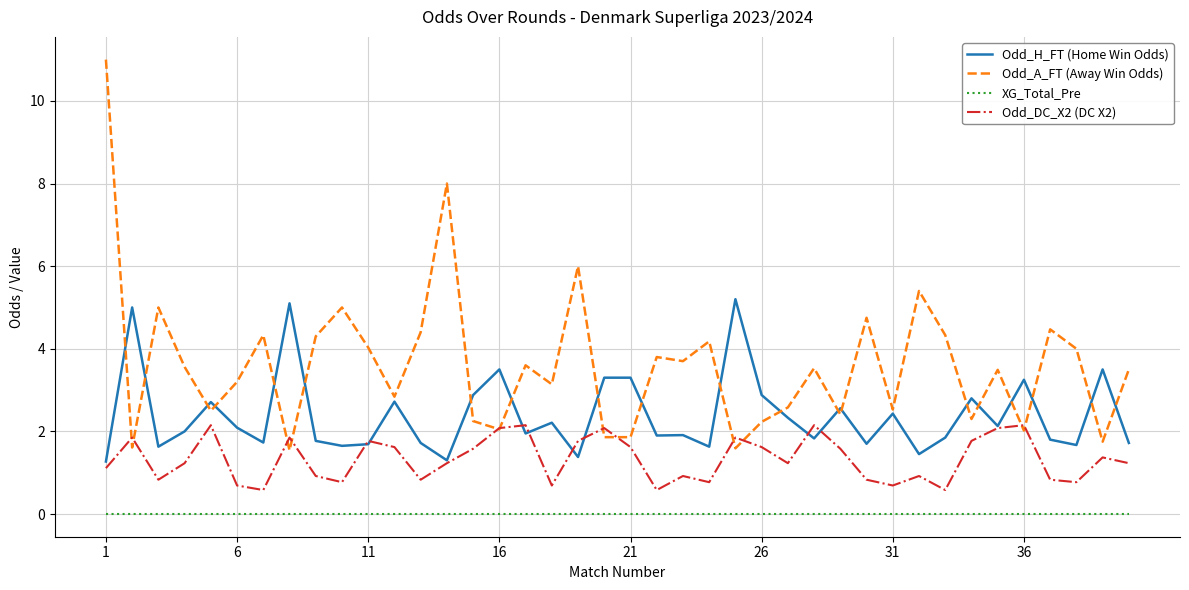

What is the sum of all Odd_A_FT (Away Win Odds) values?

144.6